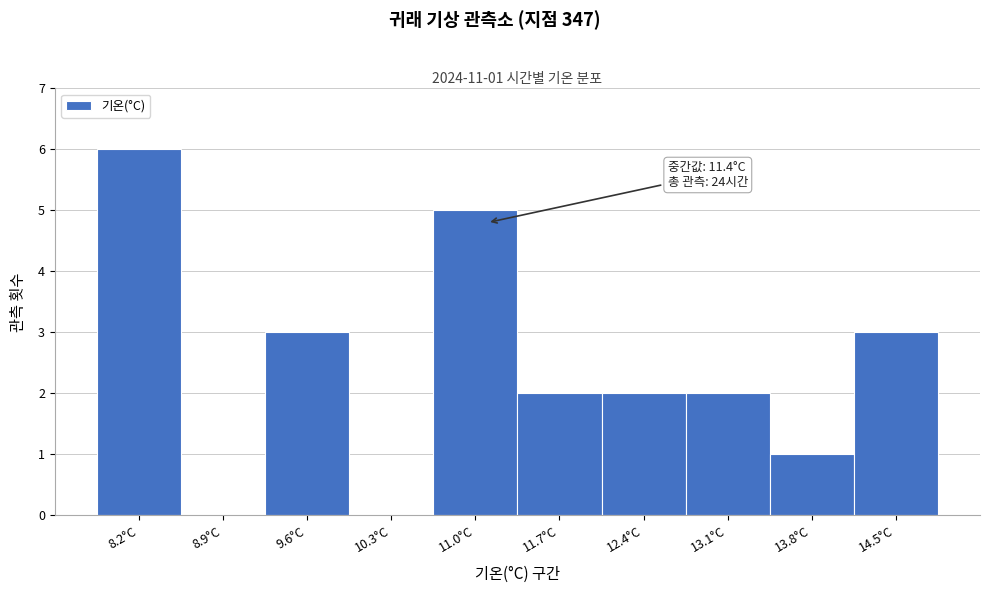

Reading left to right, list all the values displayed in this chart.

8.2°C=6	8.9°C=0	9.6°C=3	10.3°C=0	11.0°C=5	11.7°C=2	12.4°C=2	13.1°C=2	13.8°C=1	14.5°C=3